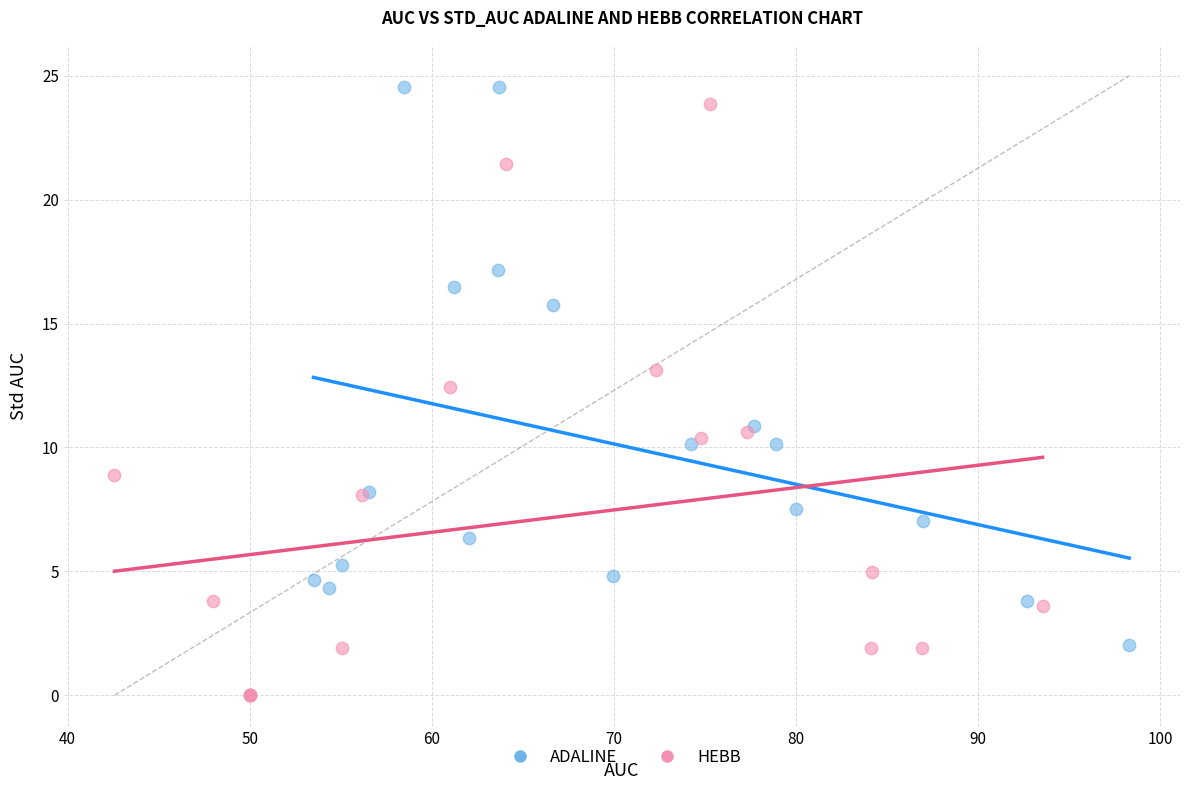

Which series has the widest spread of Y values?

HEBB